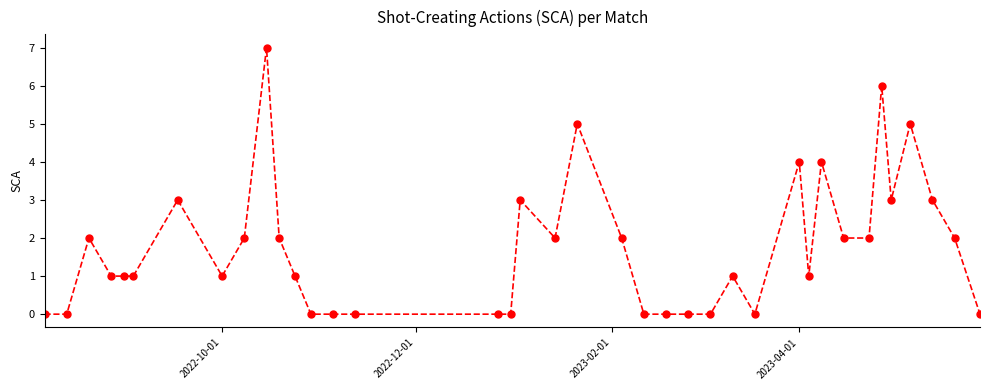

True or false: there are more than 1 points higher than both neighbors.

True